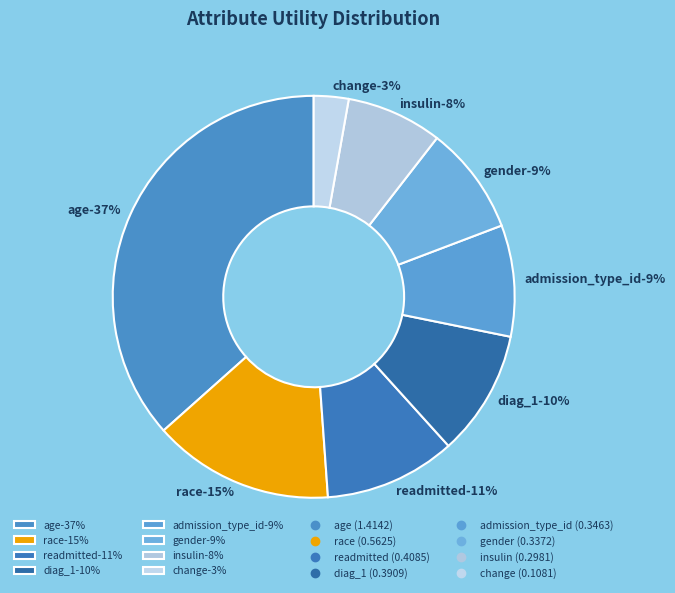

To the nearest percent, what percentage of the pie is readmitted?

11%